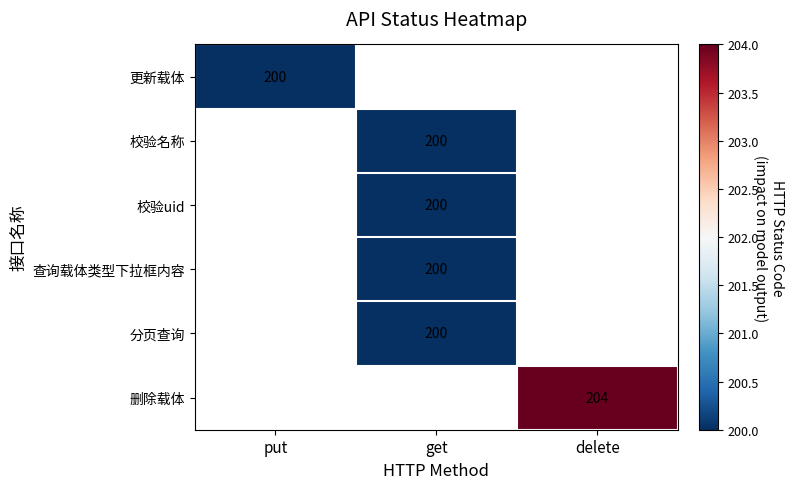

What is the smallest value displayed?

200.0